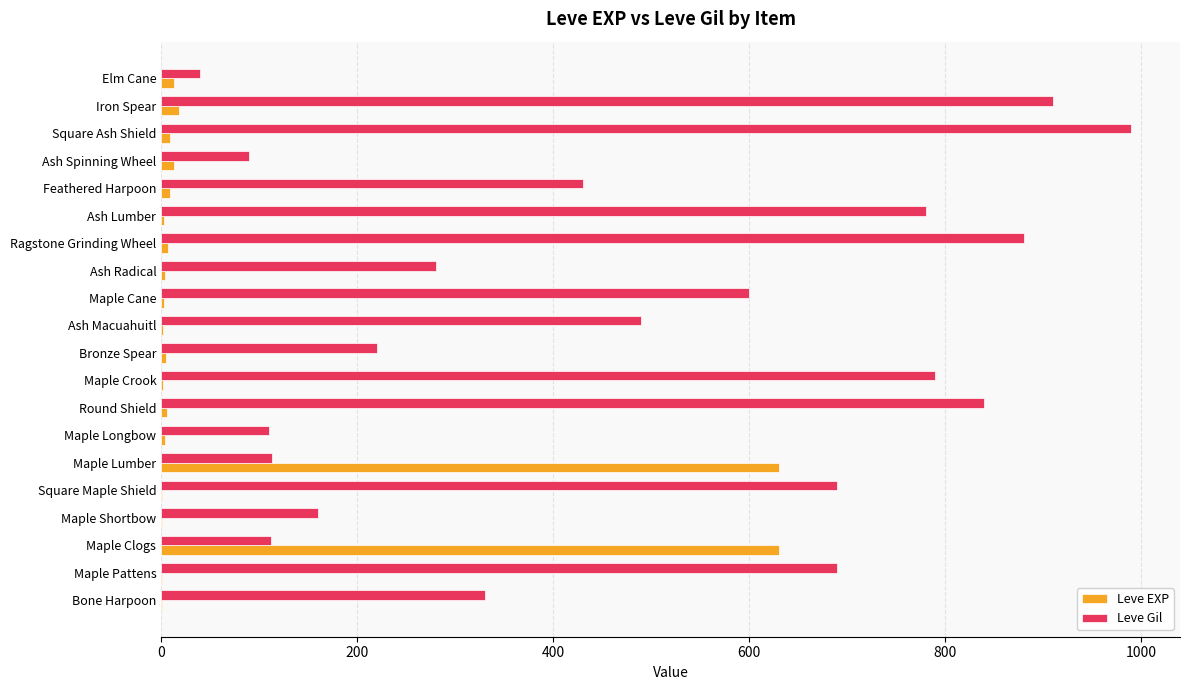

Which label corresponds to the largest value in the chart?

Square Ash Shield